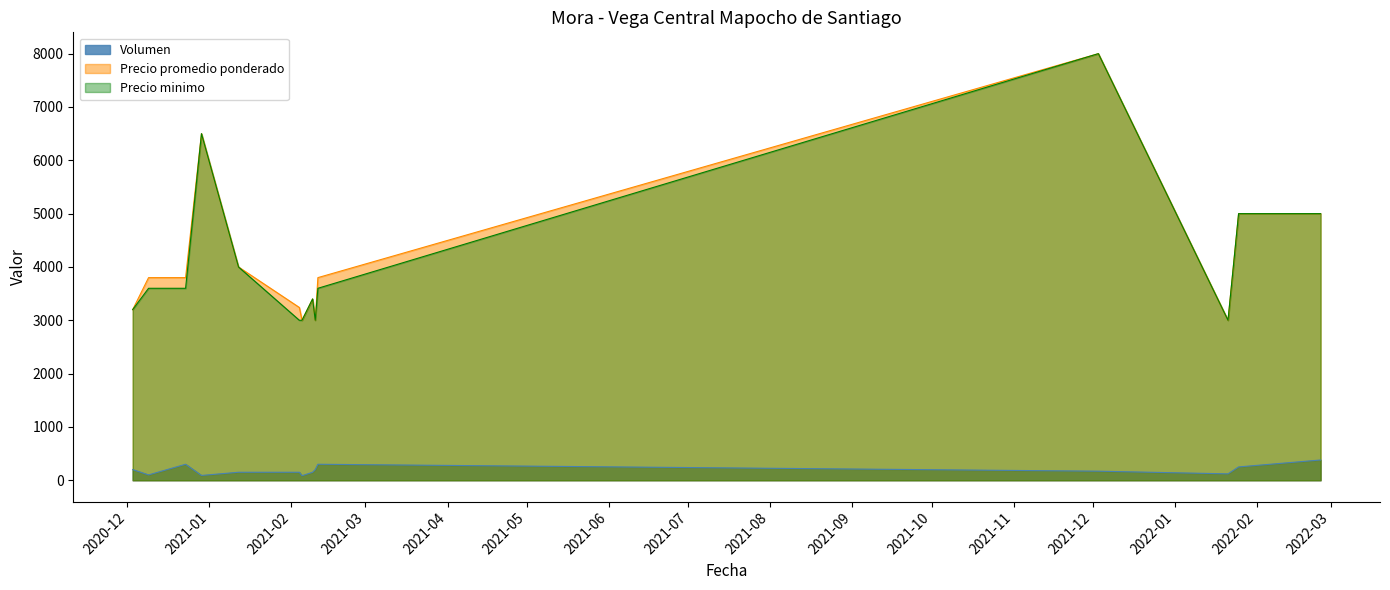

List the series in order of their peak value, lowest first.

Volumen, Precio promedio ponderado, Precio minimo